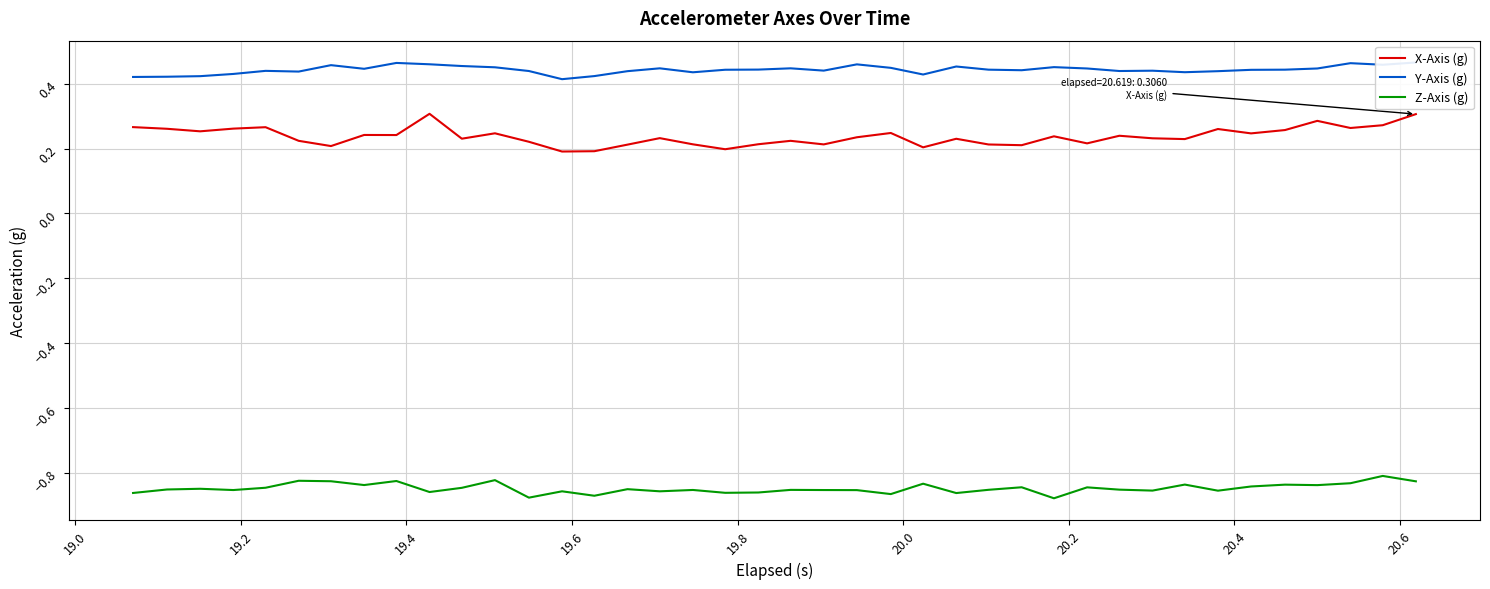

Does the chart have visible grid lines?

Yes